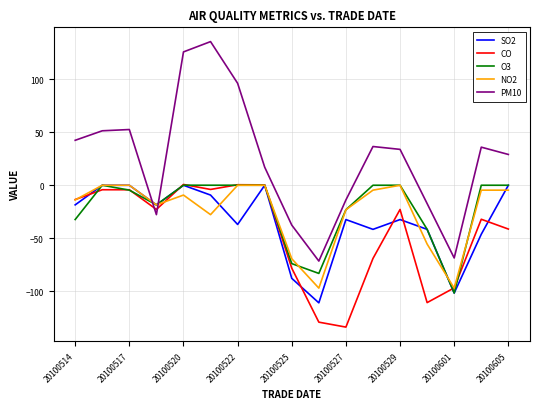

Which series has the largest range (max minus min)?

PM10